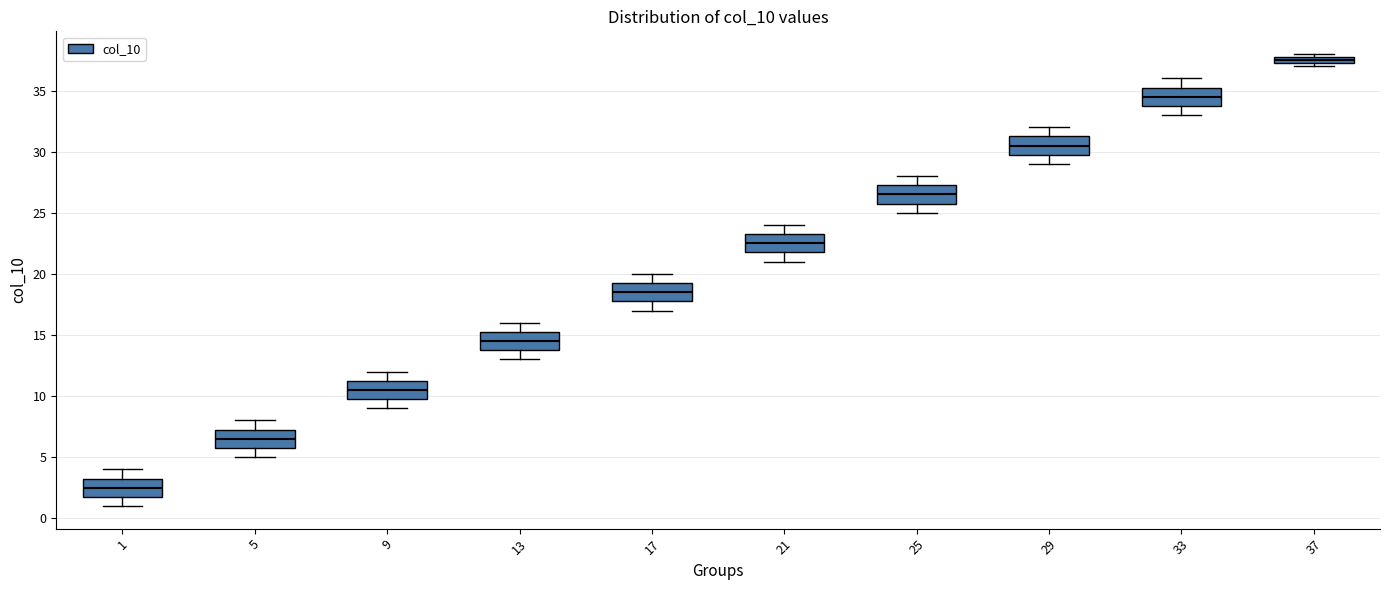

Which box's median line is the highest?

37